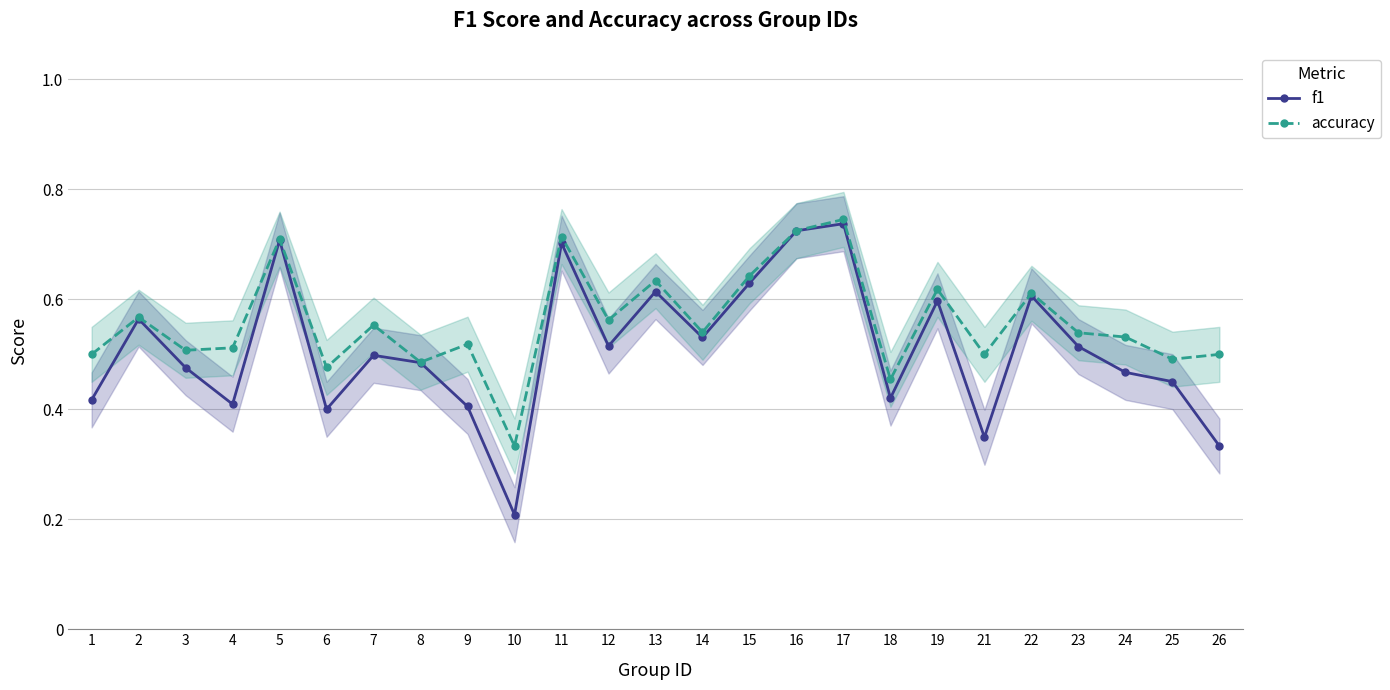

The accuracy series shows 0.5 at 8. True or false?

True